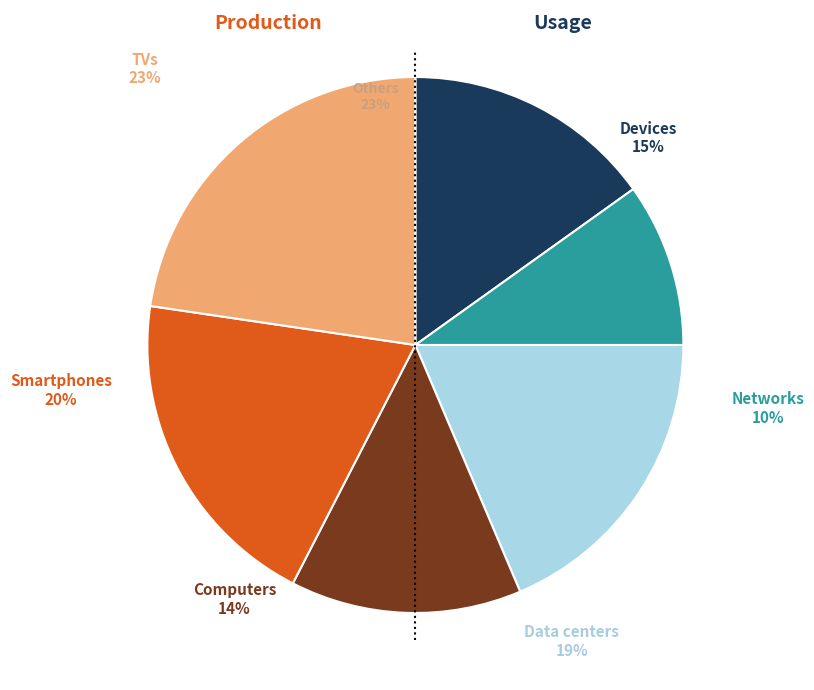

Is there a majority slice in this chart?

No